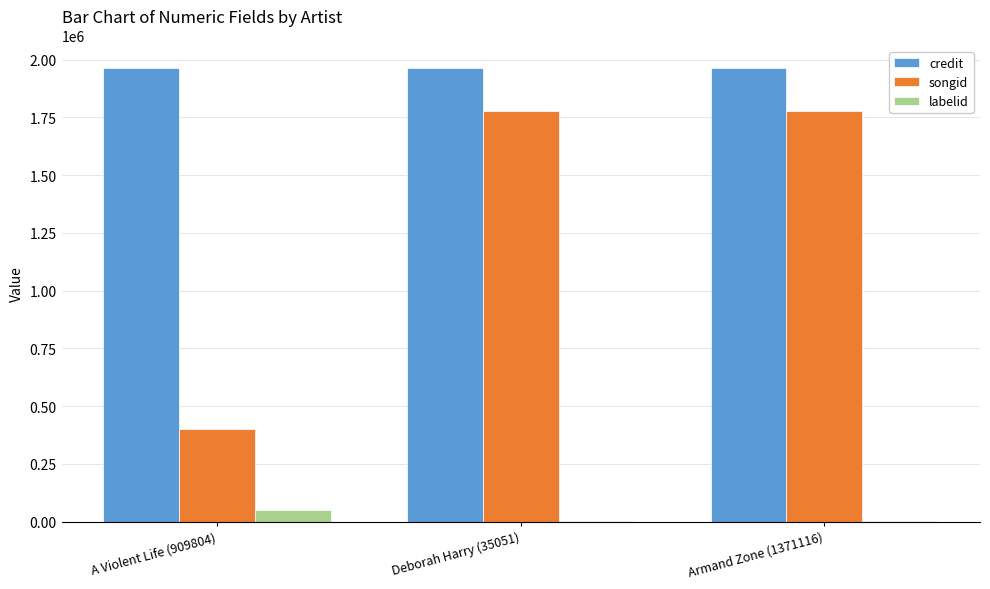

Read the credit value at A Violent Life (909804).

1963284